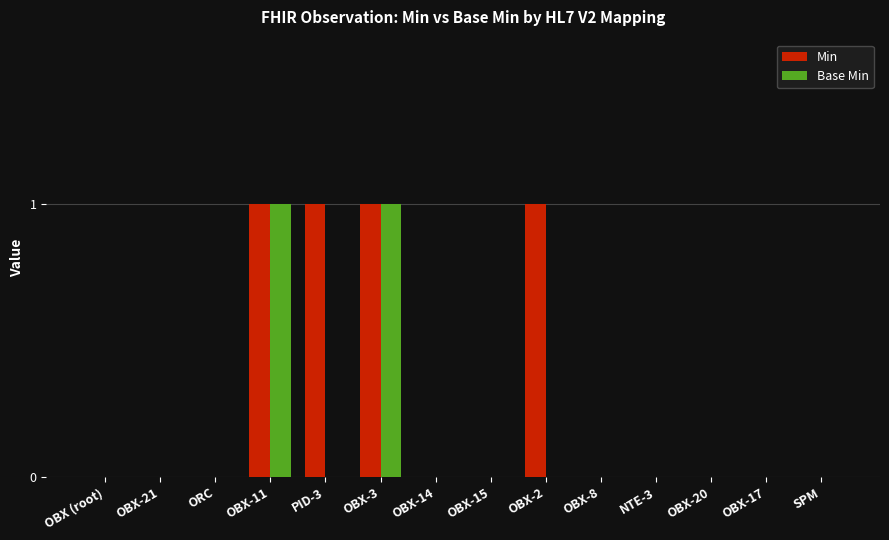

True or false: Base Min has a value of 0 at OBX-17.

True